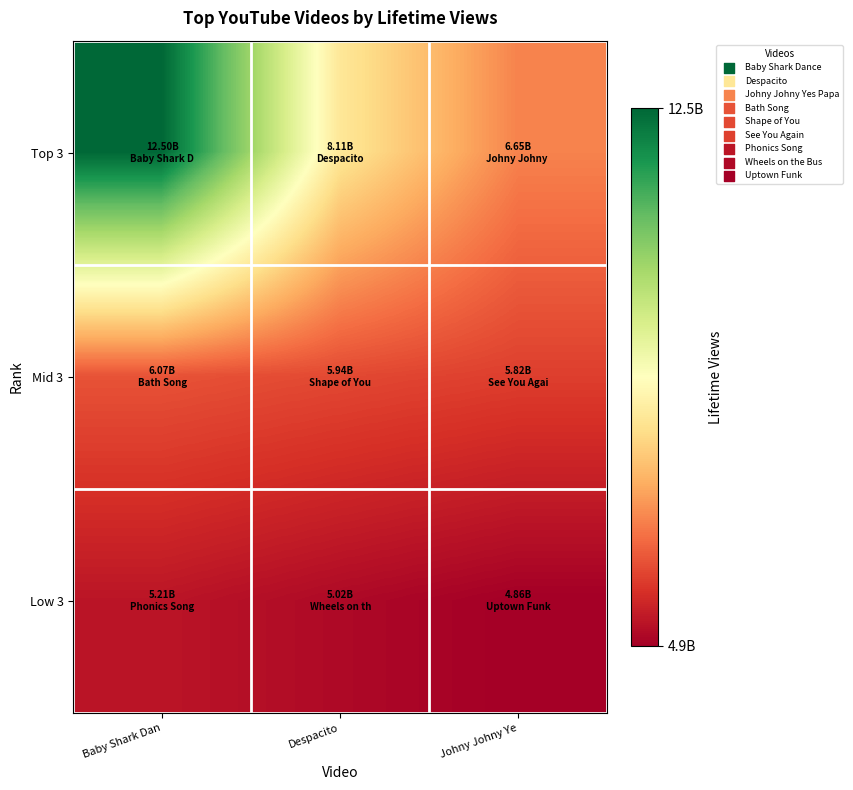

Reading left to right, transcribe all the data shown in this chart.

Top 3: Baby Shark Dan=12495185438	Despacito=8109237463	Johny Johny Ye=6653263786
Mid 3: Baby Shark Dan=6071073952	Despacito=5944830525	Johny Johny Ye=5816307940
Low 3: Baby Shark Dan=5209038987	Despacito=5021165699	Johny Johny Ye=4859631966